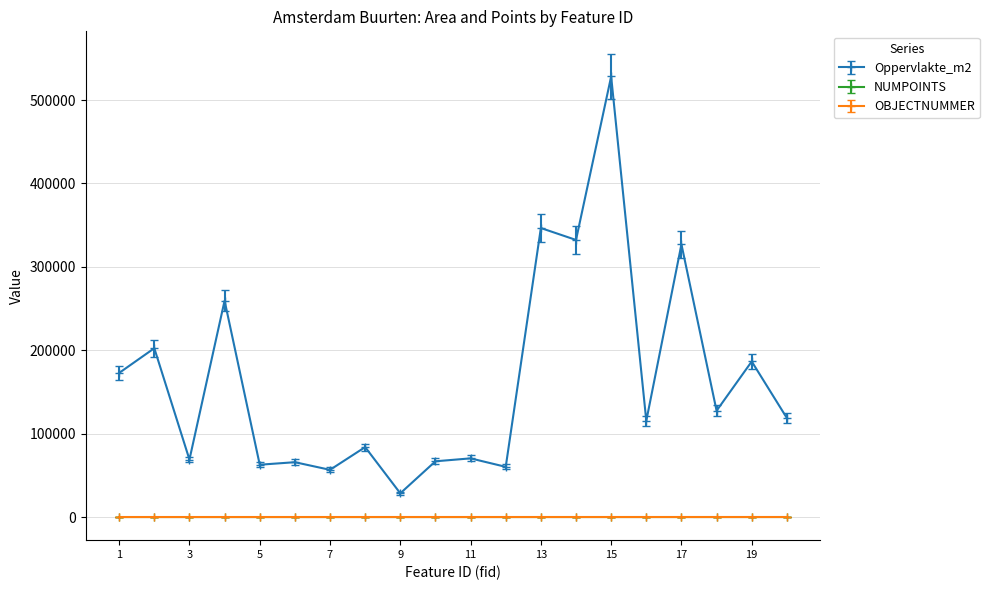

Which series has the largest total across all categories?

Oppervlakte_m2